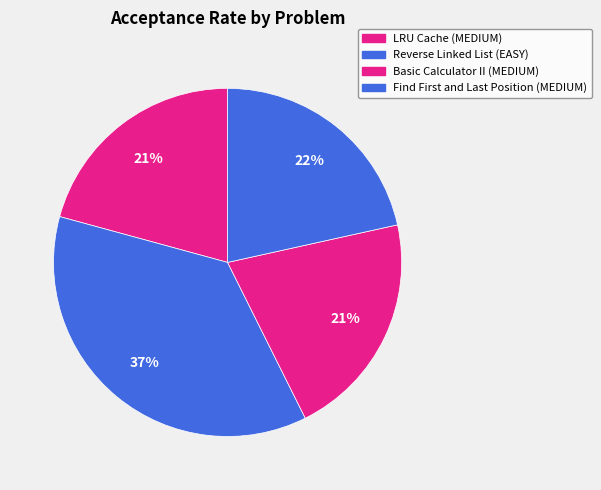

To the nearest percent, what portion does Reverse Linked List (EASY) represent?

37%